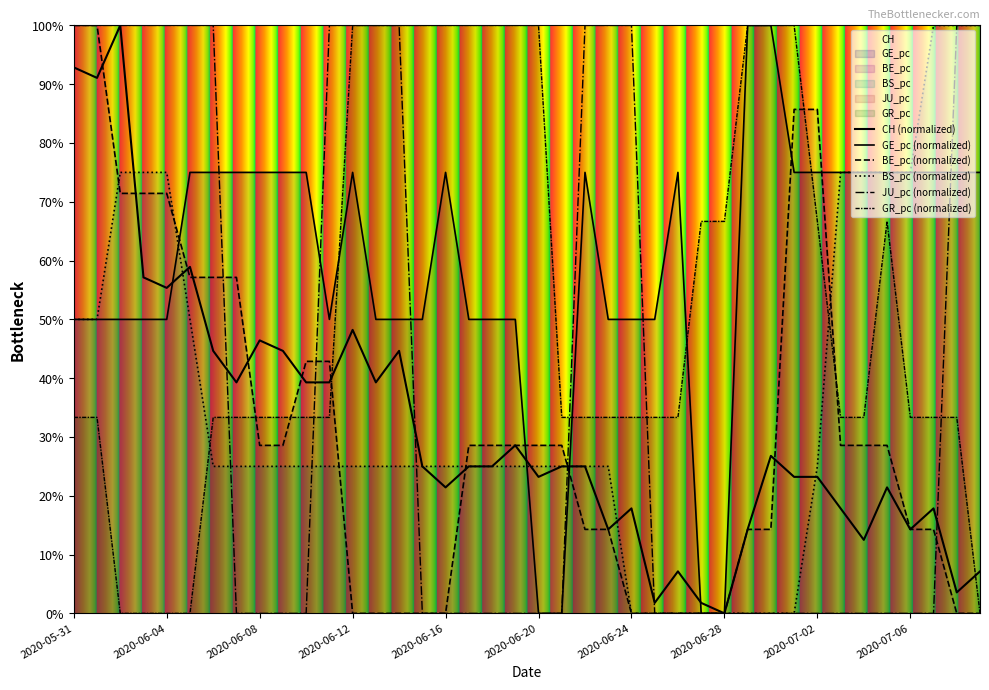

What are all the series names shown in the legend?

CH (normalized), GE_pc (normalized), BE_pc (normalized), BS_pc (normalized), JU_pc (normalized), GR_pc (normalized)